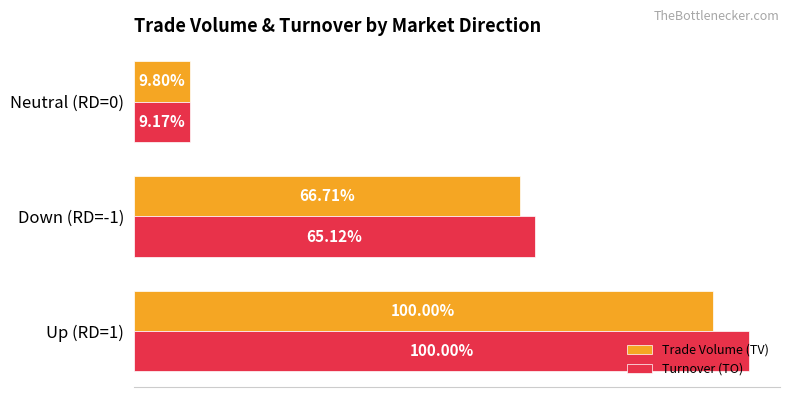

What are all the series names shown in the legend?

Trade Volume (TV), Turnover (TO)